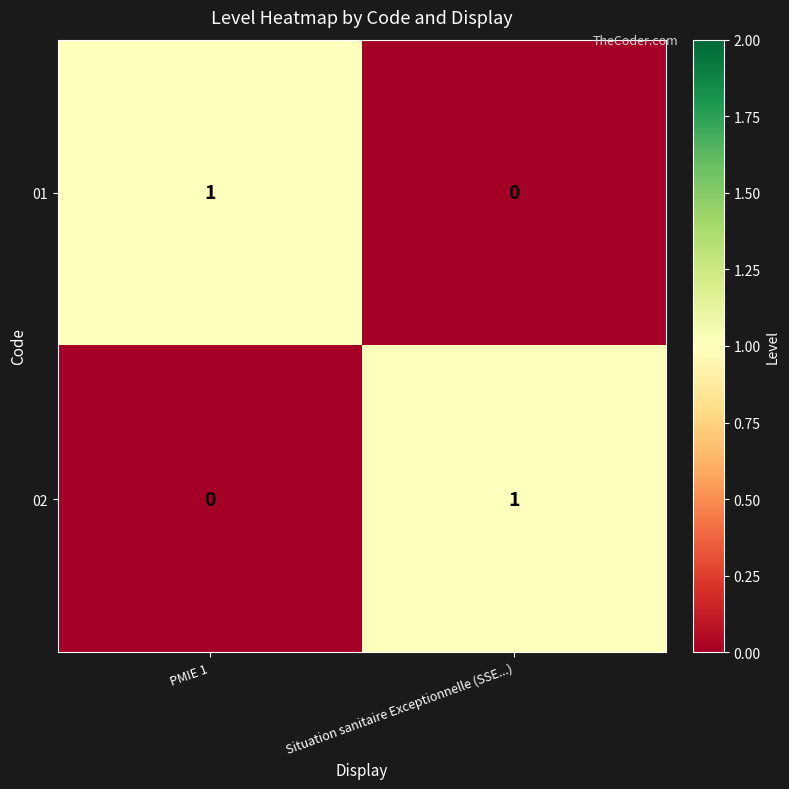

The 01 series shows 1 at PMIE 1. True or false?

True